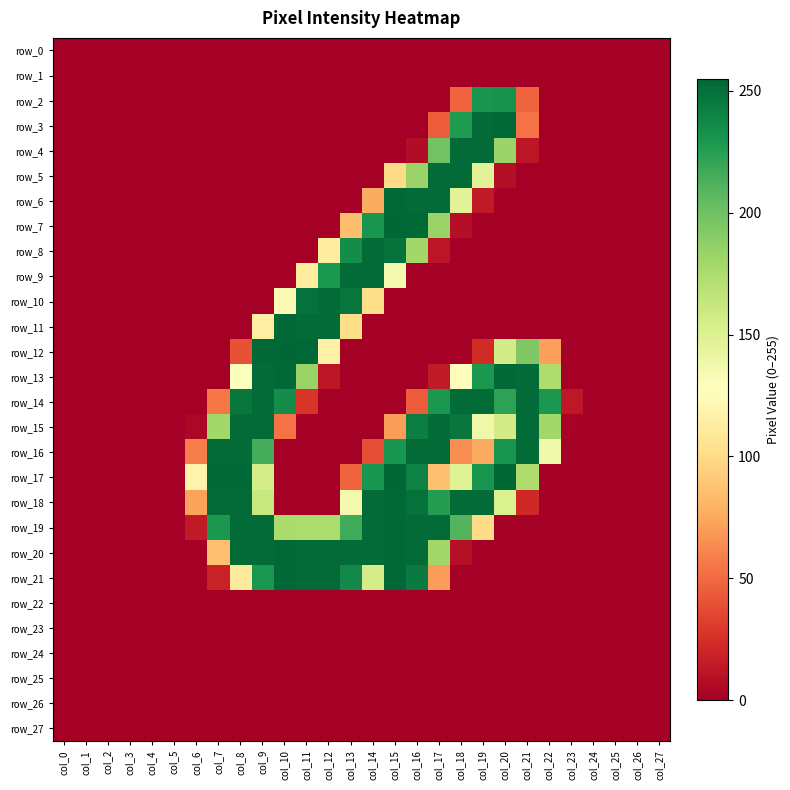

At which label does row_12 reach its minimum?

col_0